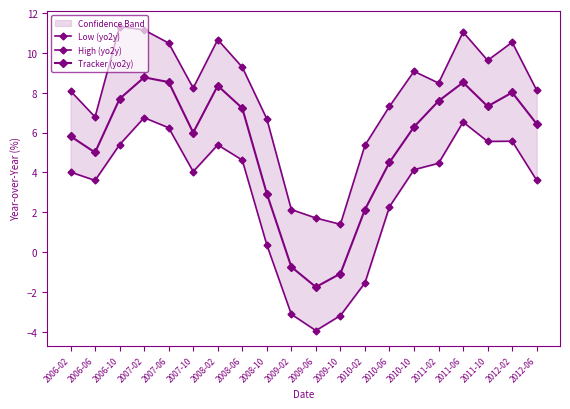

The Tracker (yo2y) series shows 4.0 at 2011-06. True or false?

False